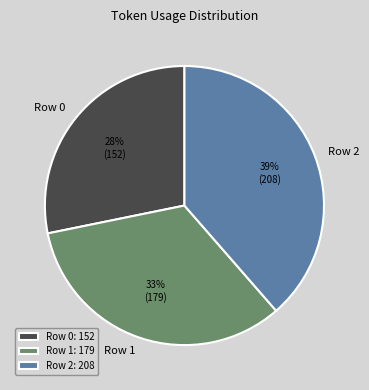

Approximately how many times larger is the value at Row 2 compared to Row 1?

1.2